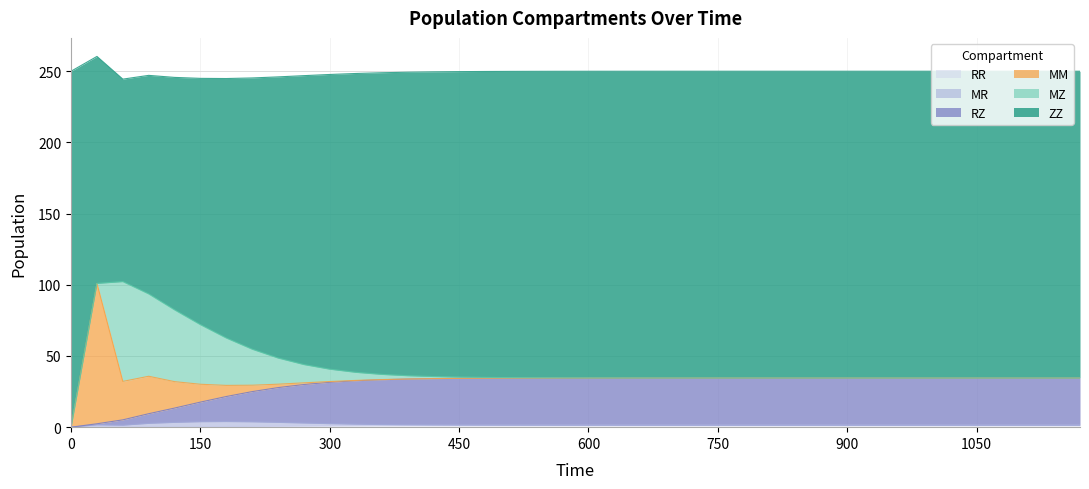

True or false: RZ has a value of 61.3 at 1050.

False